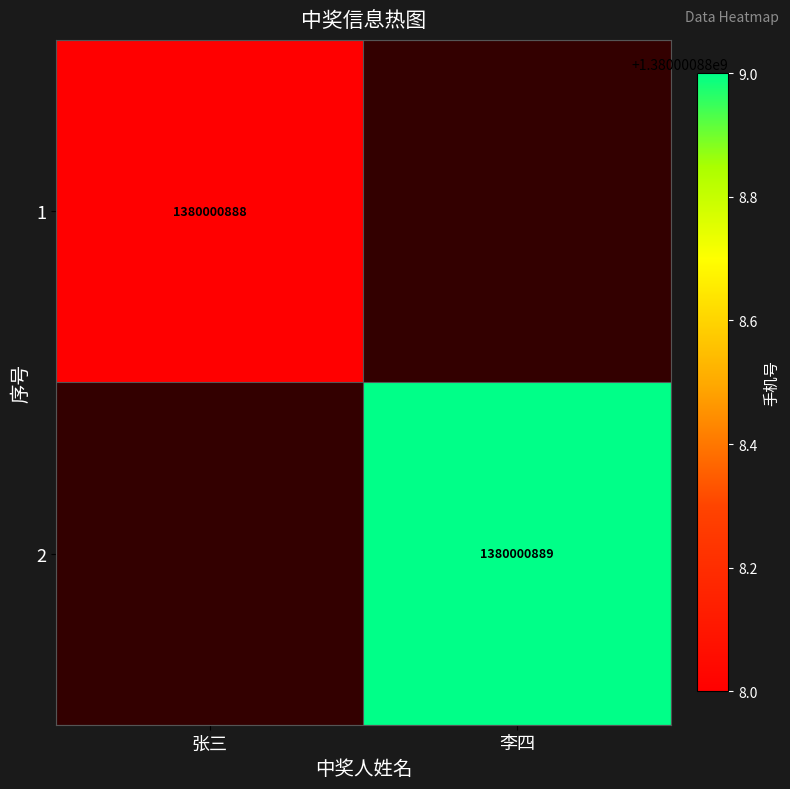

Is it true that 2 equals 686144212 at 李四?

False